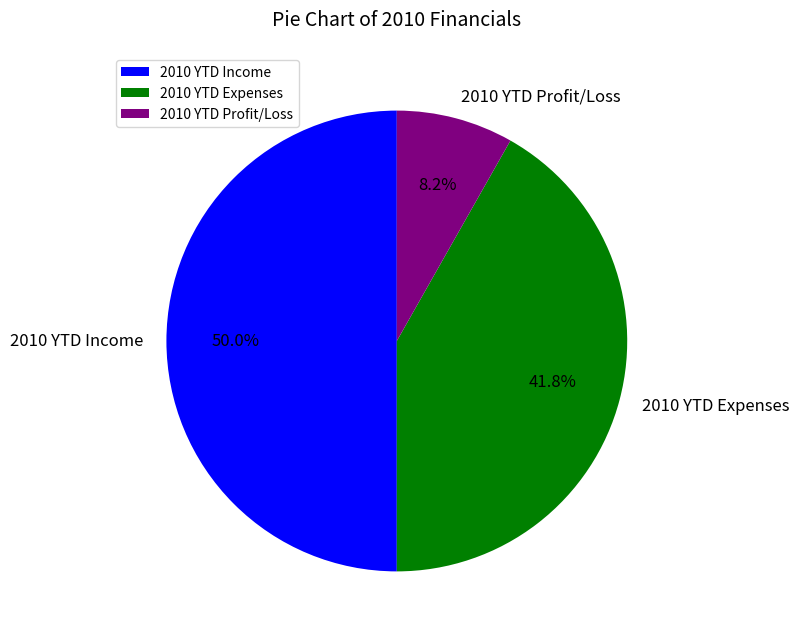

Approximately how many times larger is the value at 2010 YTD Expenses compared to 2010 YTD Income?

0.8